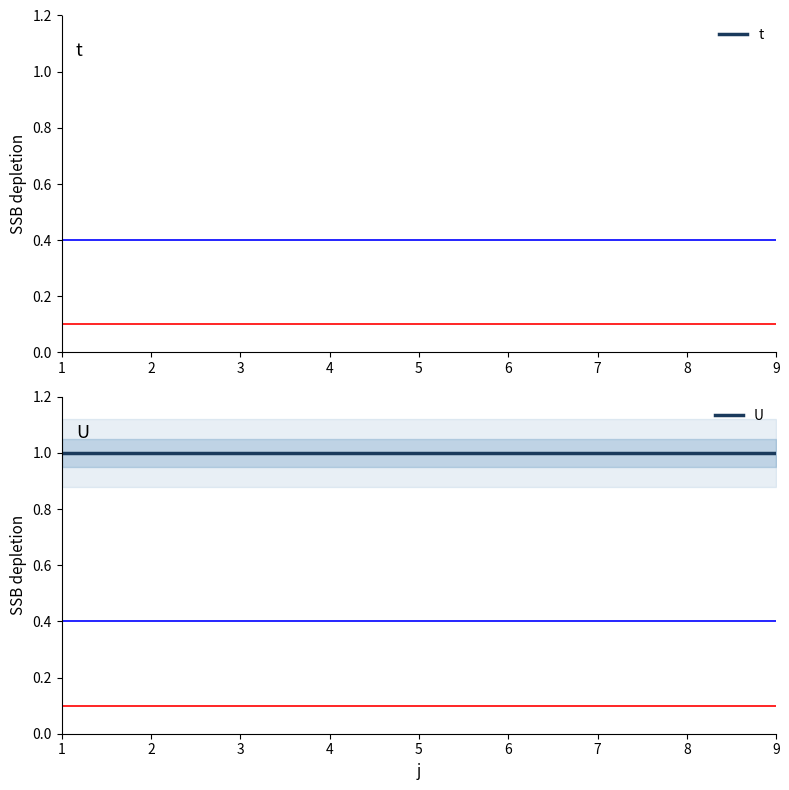

What is the sum of all U values?

9